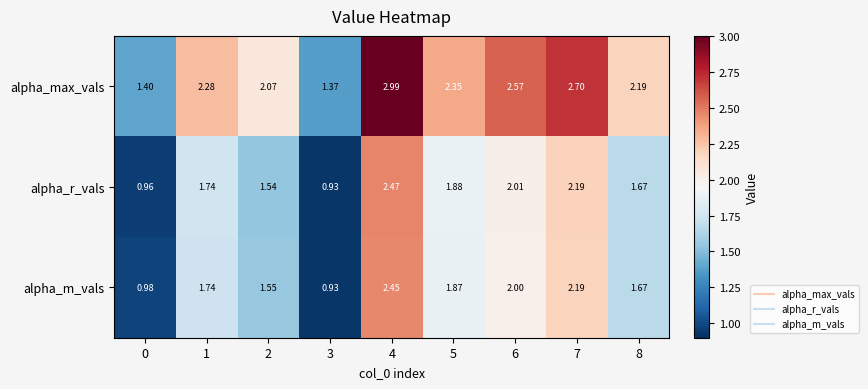

Is the value of alpha_r_vals at 2 greater than the value of alpha_m_vals at 5?

No